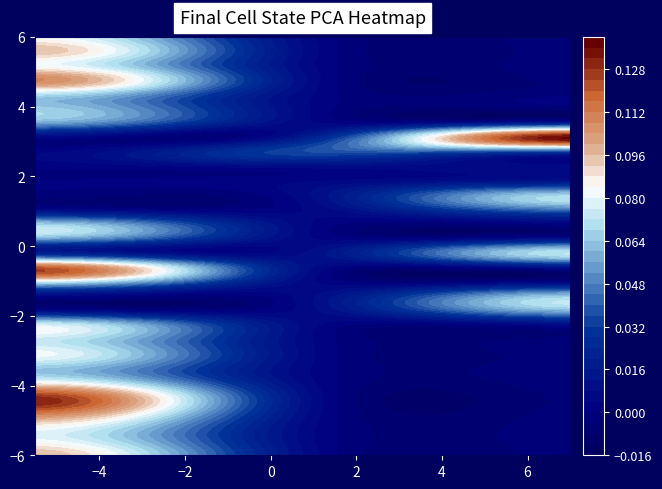

How many data points does each series have?

30